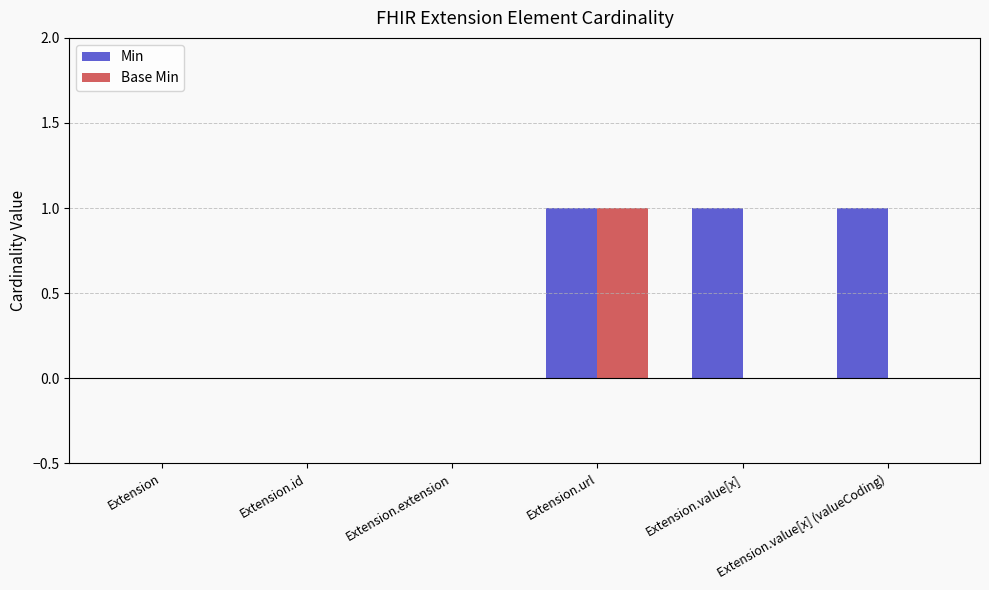

What is the sum of all Min values?

3